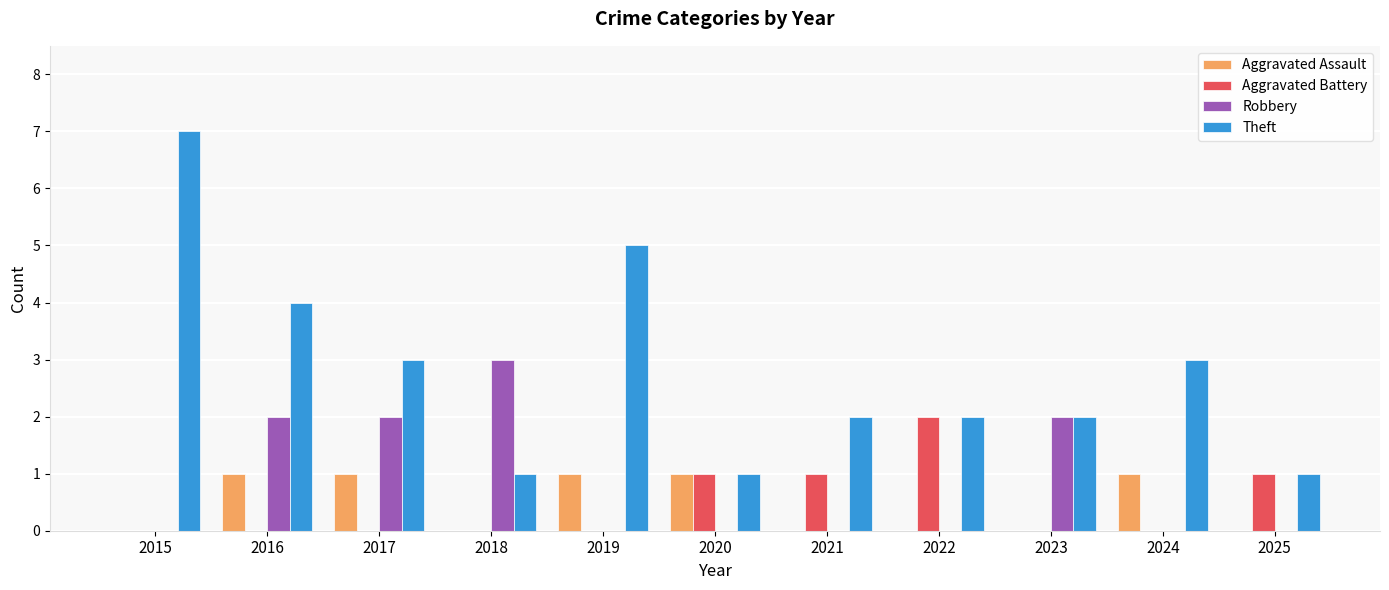

The value of Aggravated Assault at 2017 is 1. True or false?

True